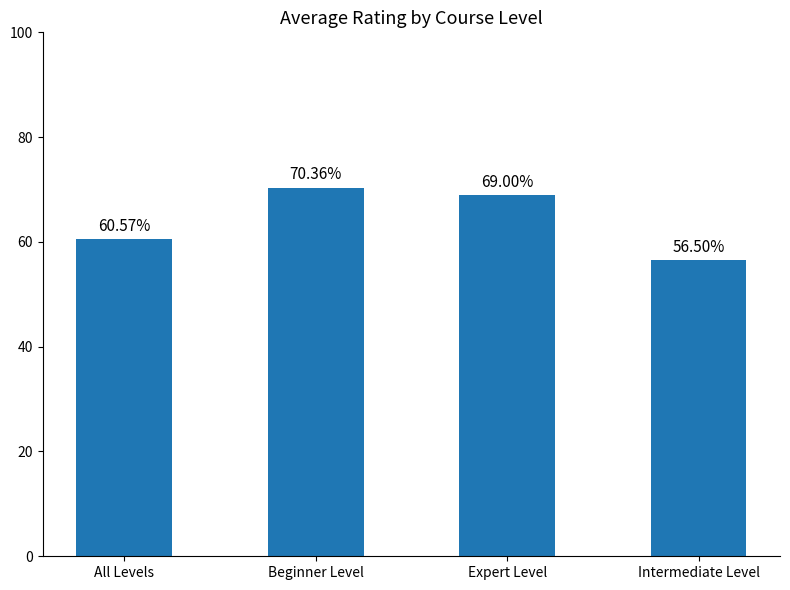

List the labels in order of value, largest first.

Beginner Level, Expert Level, All Levels, Intermediate Level